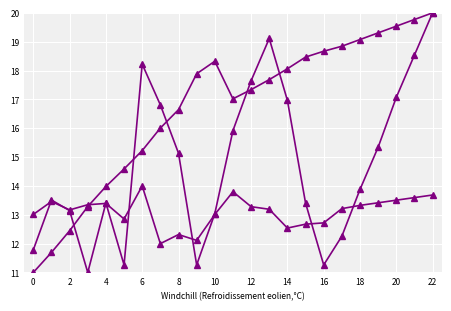

Is it true that day_before equals 19.2 at 10?

False